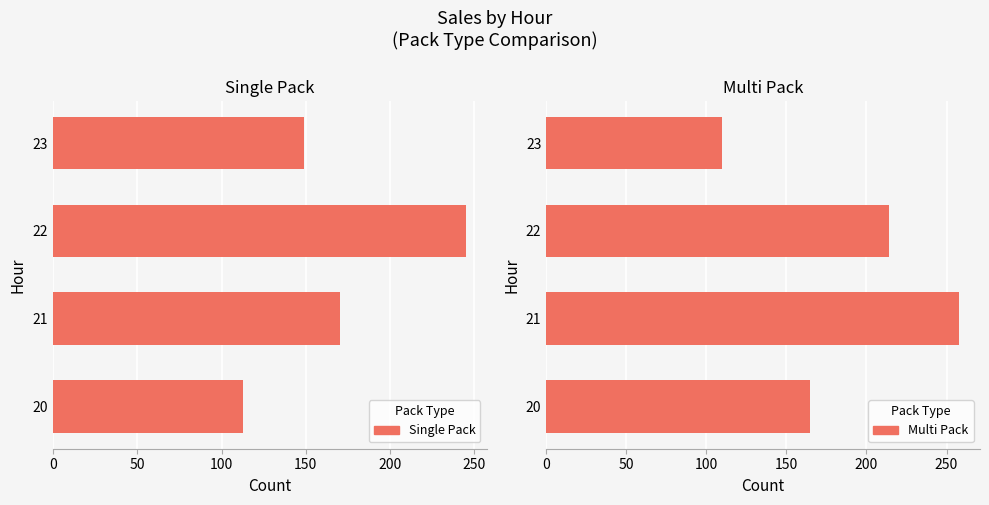

The Single Pack series shows 242 at 21. True or false?

False